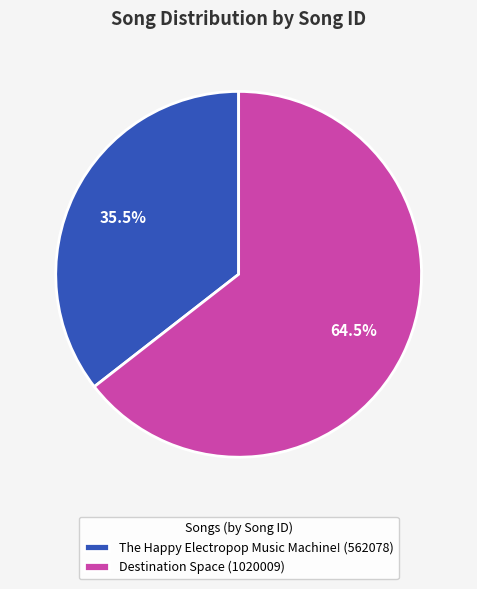

What is the largest slice in the pie chart?

Destination Space